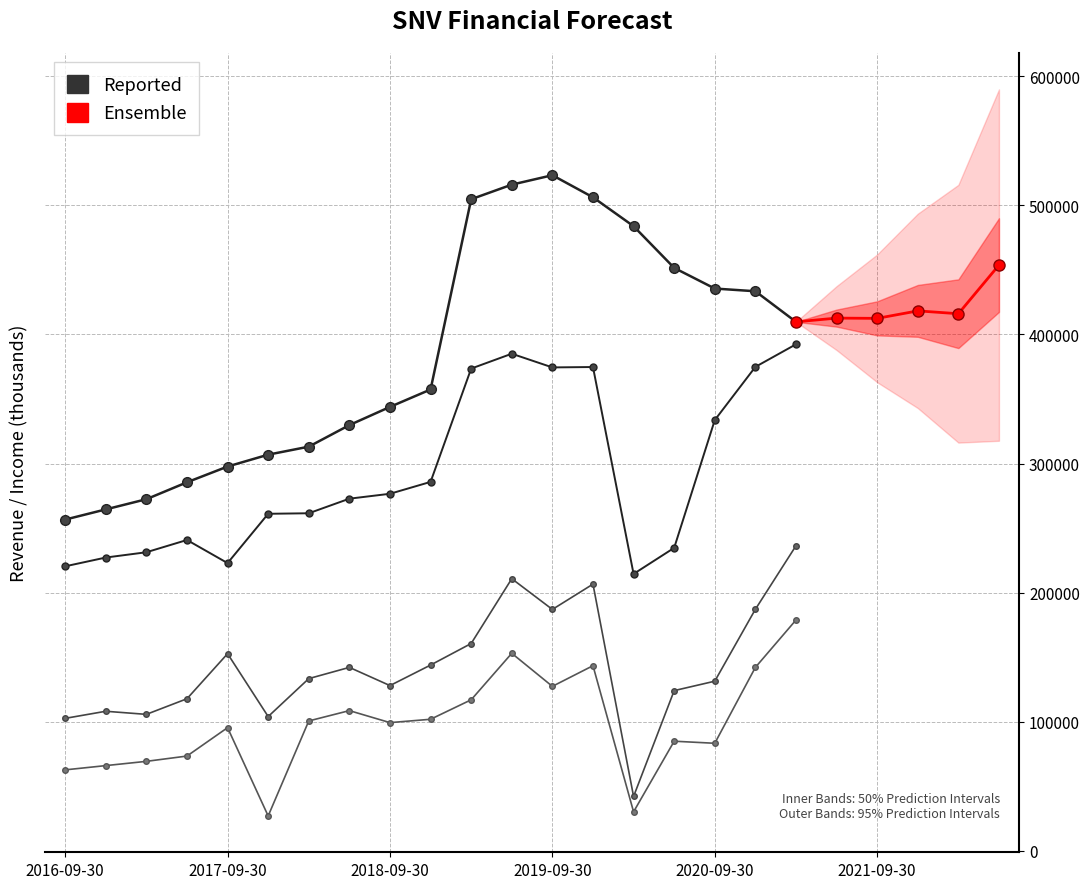

What is the value of the Income Before Tax point at the 7th from the left?

133400